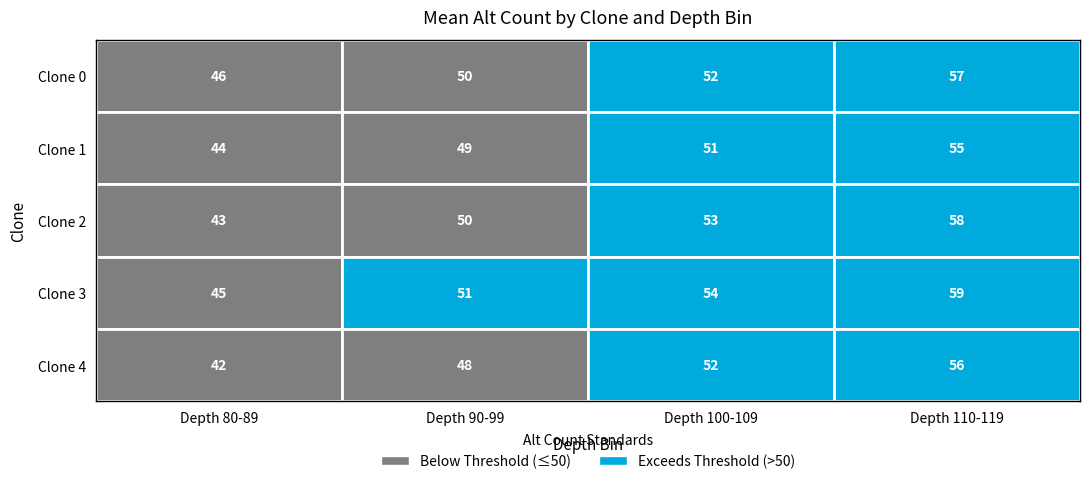

What value does the 4 series have at 90-99, to the nearest 5?

50